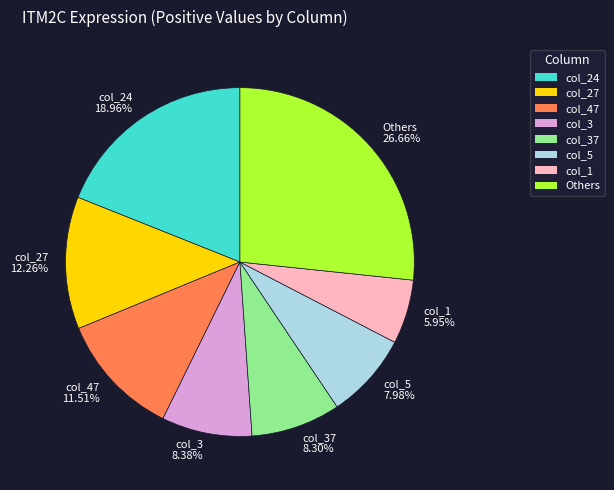

Which has a higher value, Others 26.66% or col_3 8.38%?

Others 26.66%